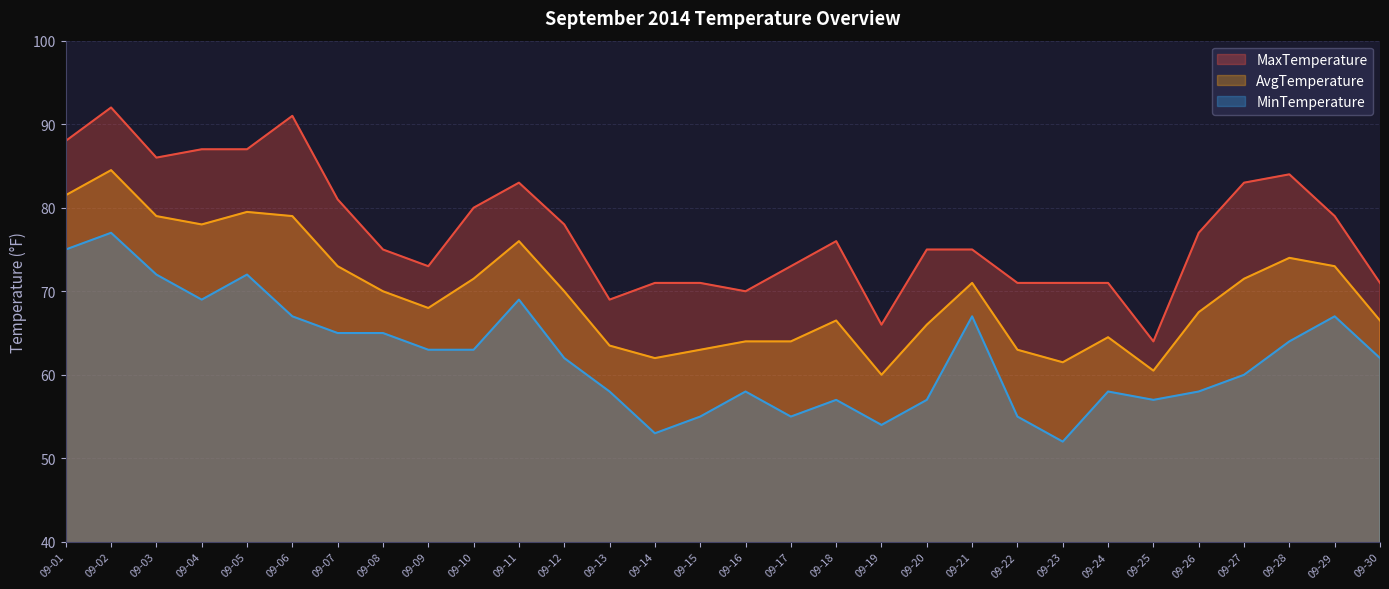

List the series in order of their peak value, lowest first.

MinTemperature, AvgTemperature, MaxTemperature